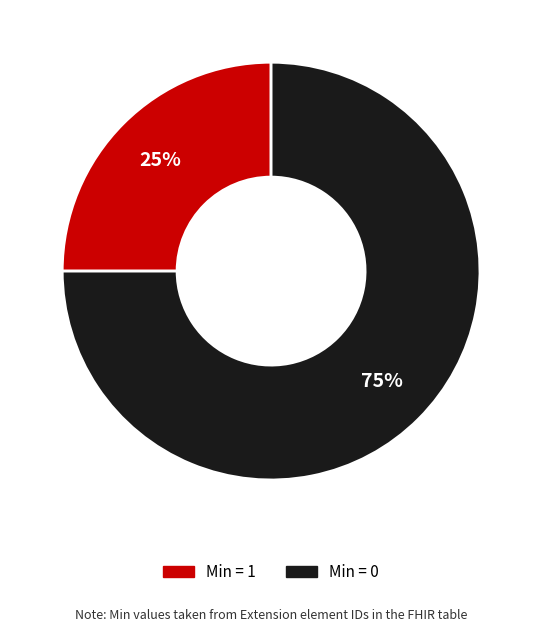

Is there any slice that represents more than half of the pie?

Yes